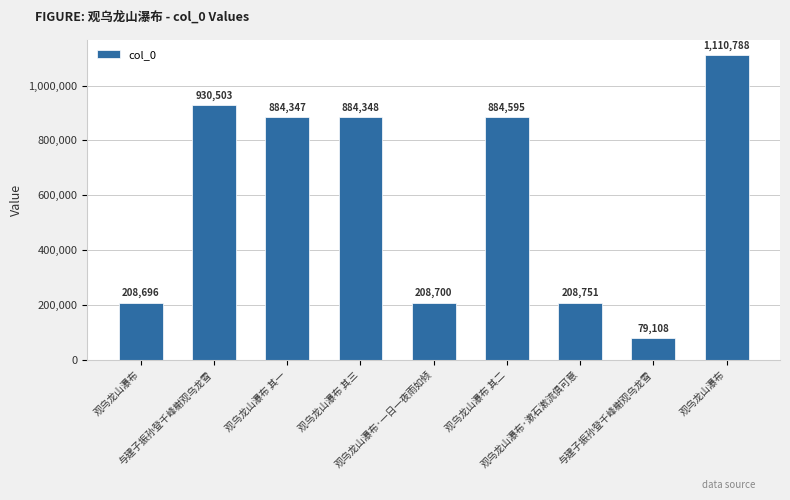

Where does the data first go above 884347?

与建子振孙登千峰榭观乌龙雪